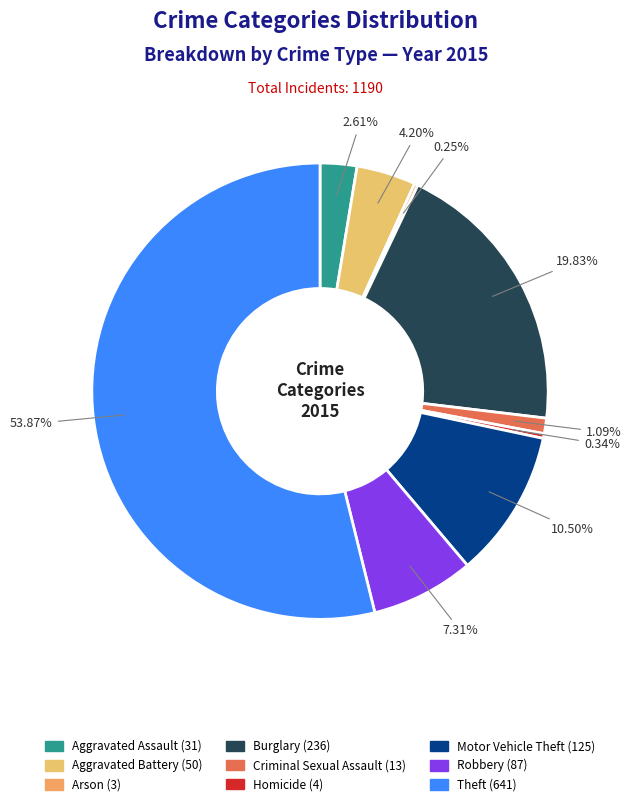

To the nearest percent, what is the difference between the Burglary and Arson slice percentages?

20%